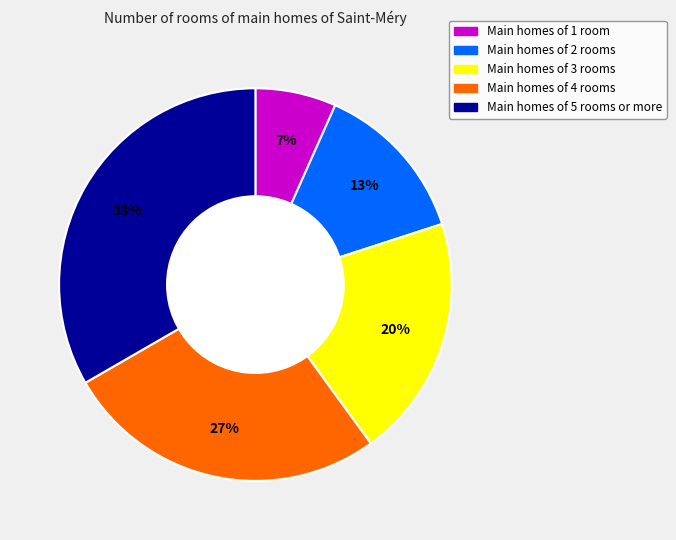

To the nearest percent, what is the average slice percentage?

20%